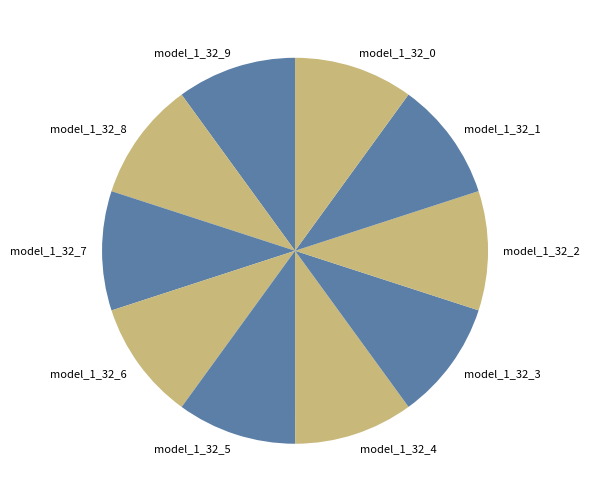

Combined, do model_1_32_9 and model_1_32_5 account for over 50%?

No